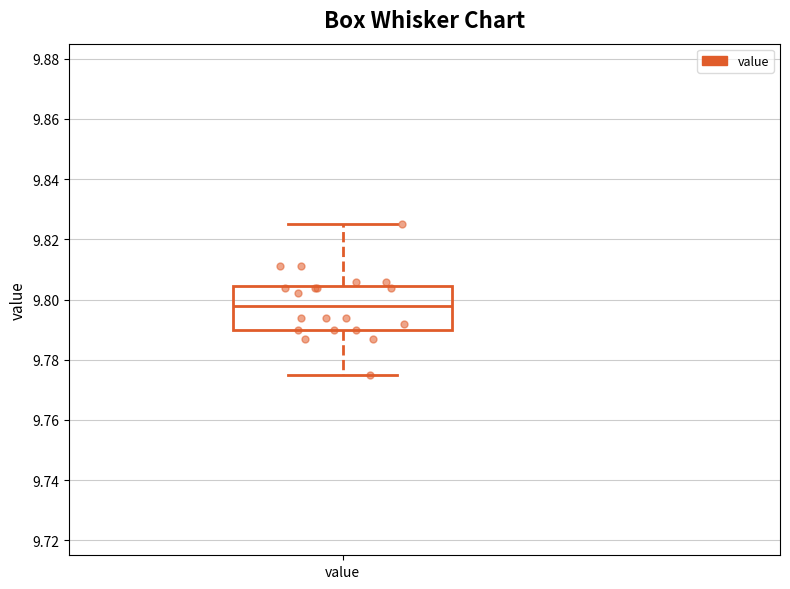

Transcribe this box plot: give where the median line is, the range the box spans, and where the two whiskers end, as read against the y-axis. The values are not printed on the chart, so give them approximately, as read against the axis.

median 9.798, box 9.790 to 9.804, whiskers 9.776 to 9.826